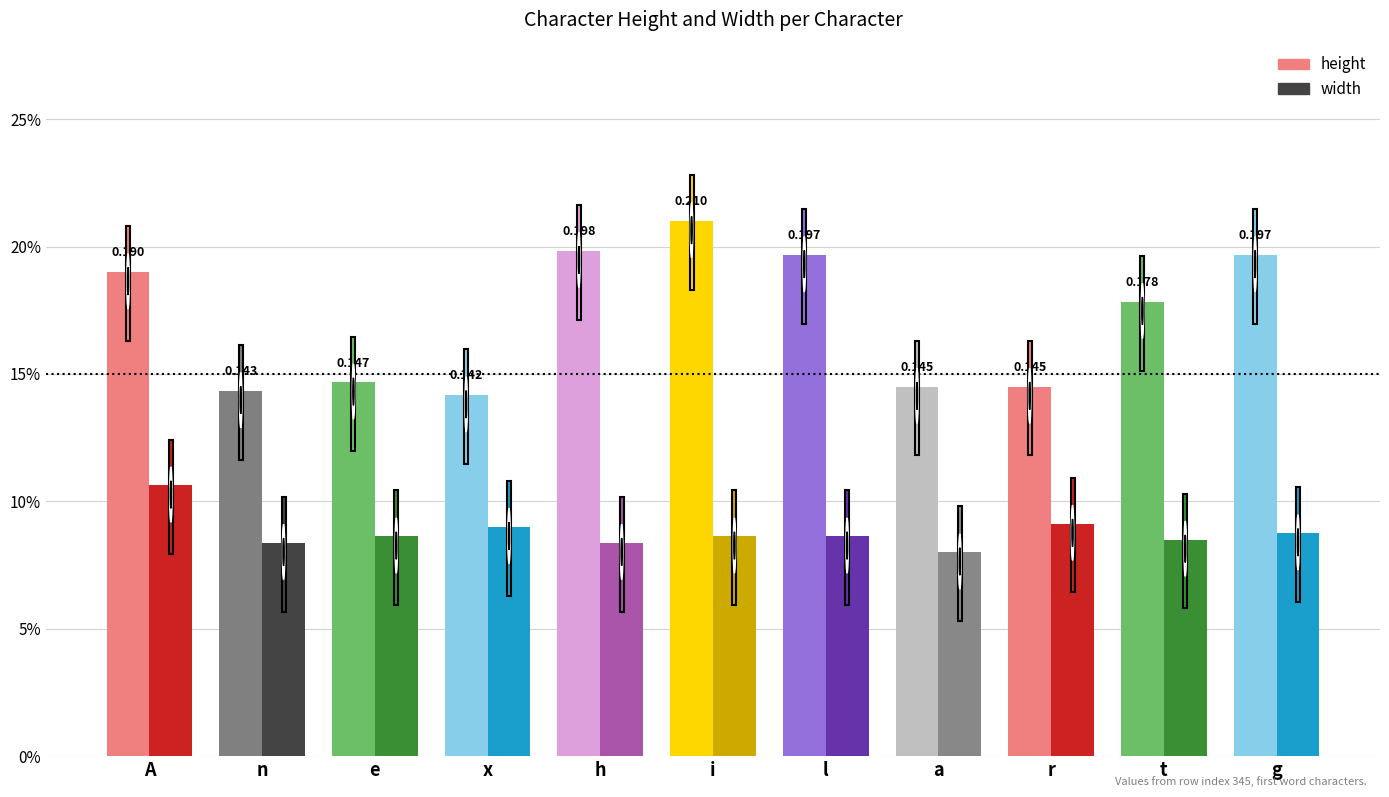

What is the lowest value of the height series?

0.1